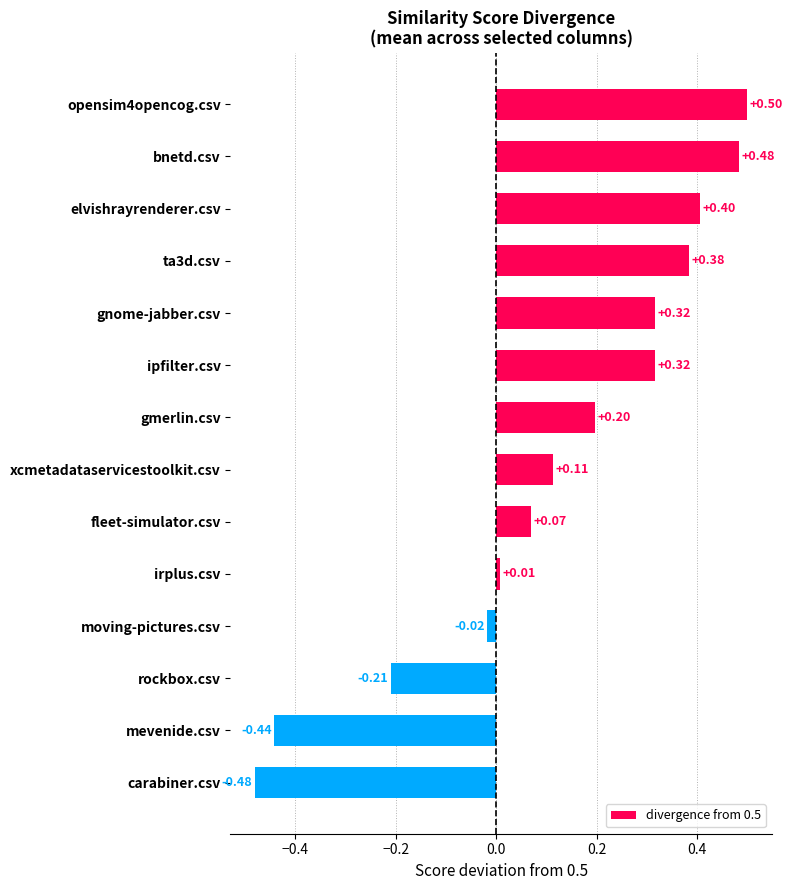

Are the bars horizontal?

Yes